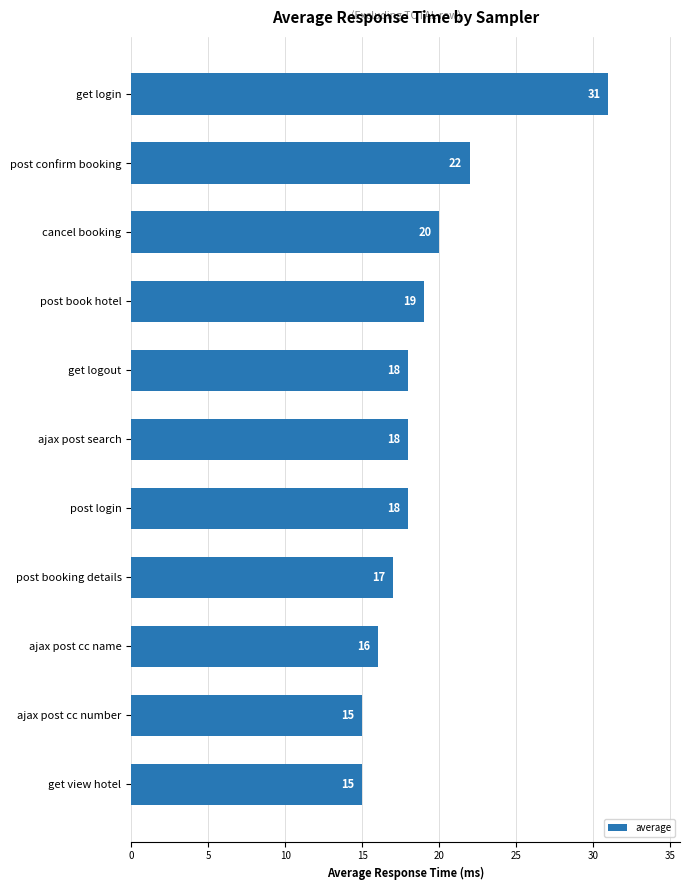

True or false: the data shows 4 at cancel booking.

False